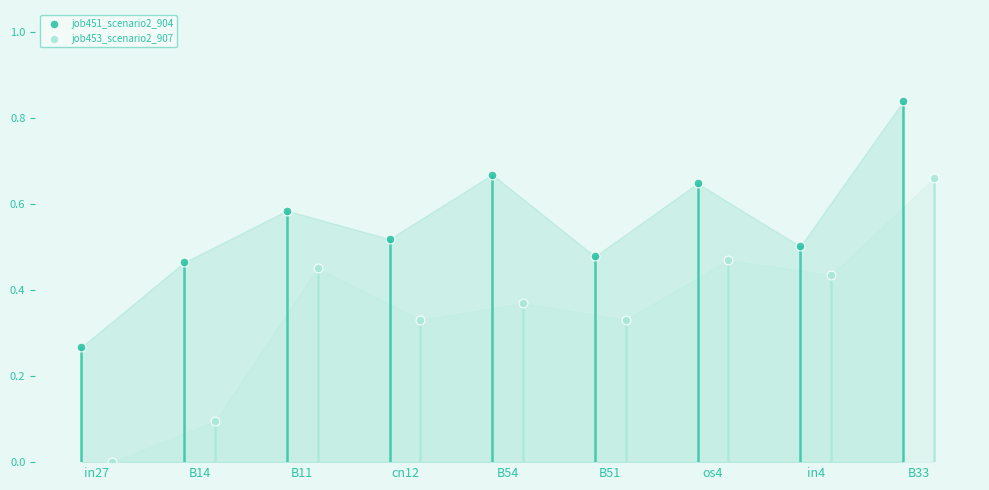

Is the value of job453_scenario2_907 at cn12 greater than the value of job451_scenario2_904 at B33?

No